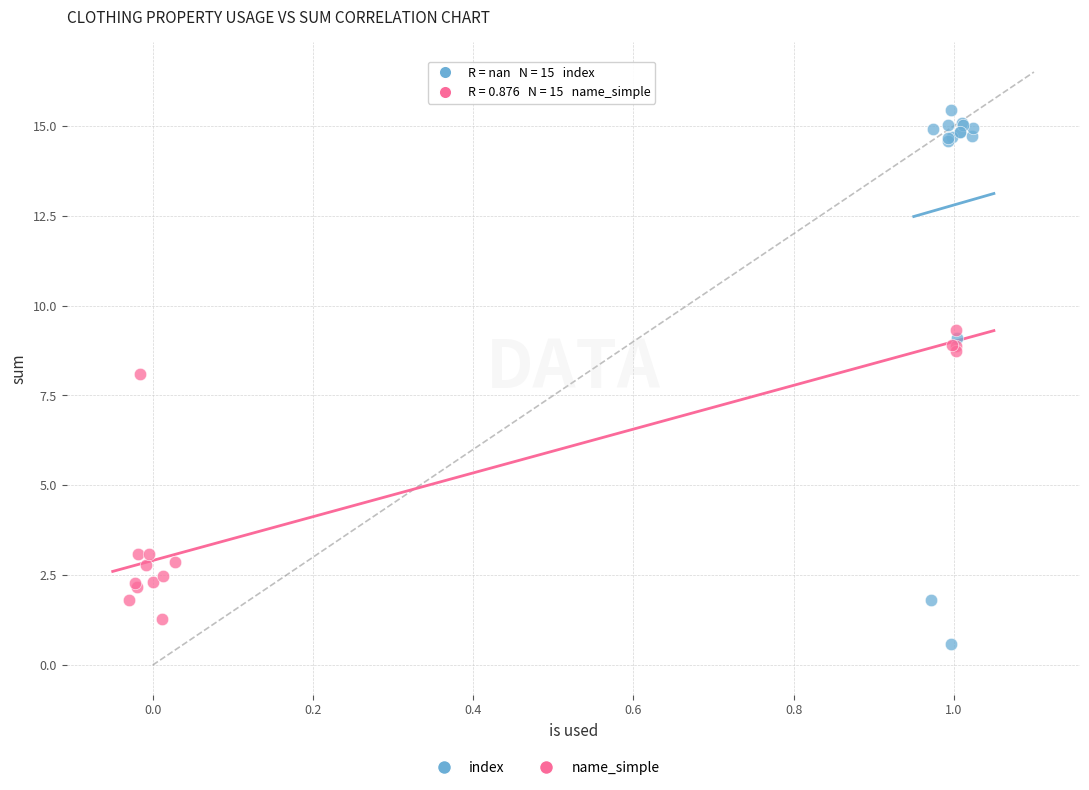

Which series reaches the maximum Y coordinate?

index